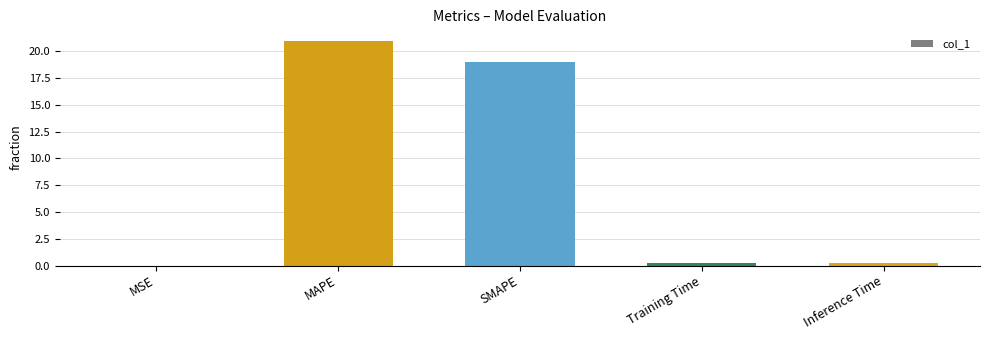

What is the maximum value shown in the chart?

21.0